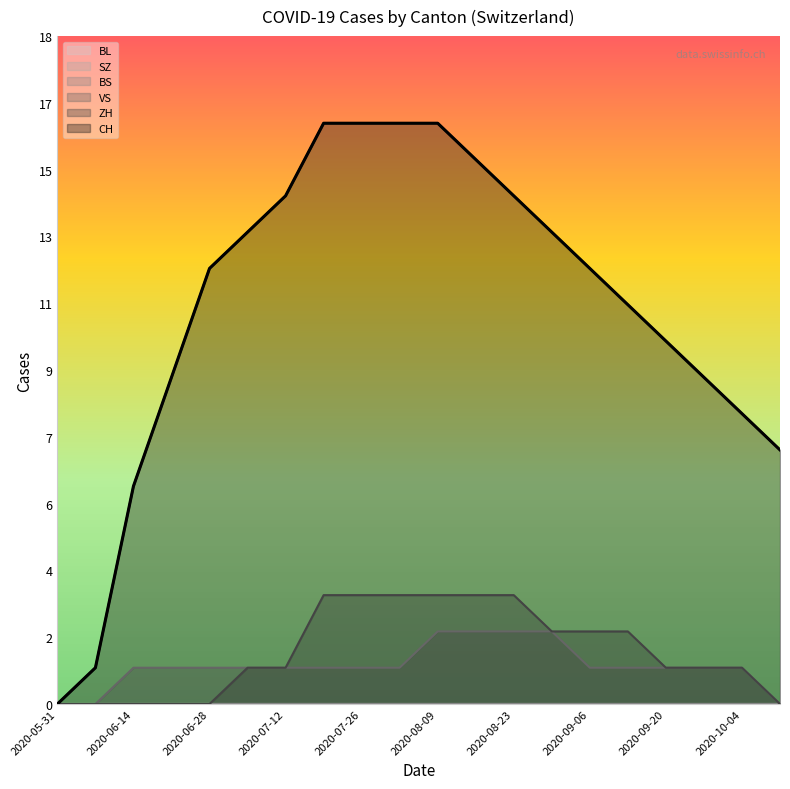

What is the value of the CH point at the 5th from the left?

12